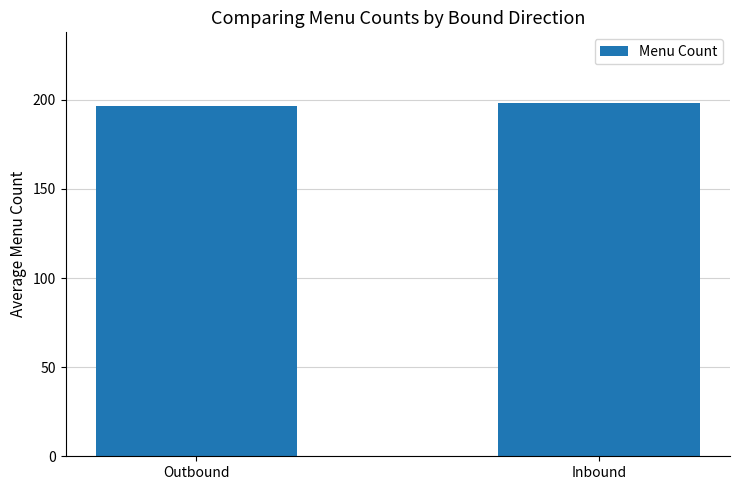

What is the smallest value displayed?

196.7